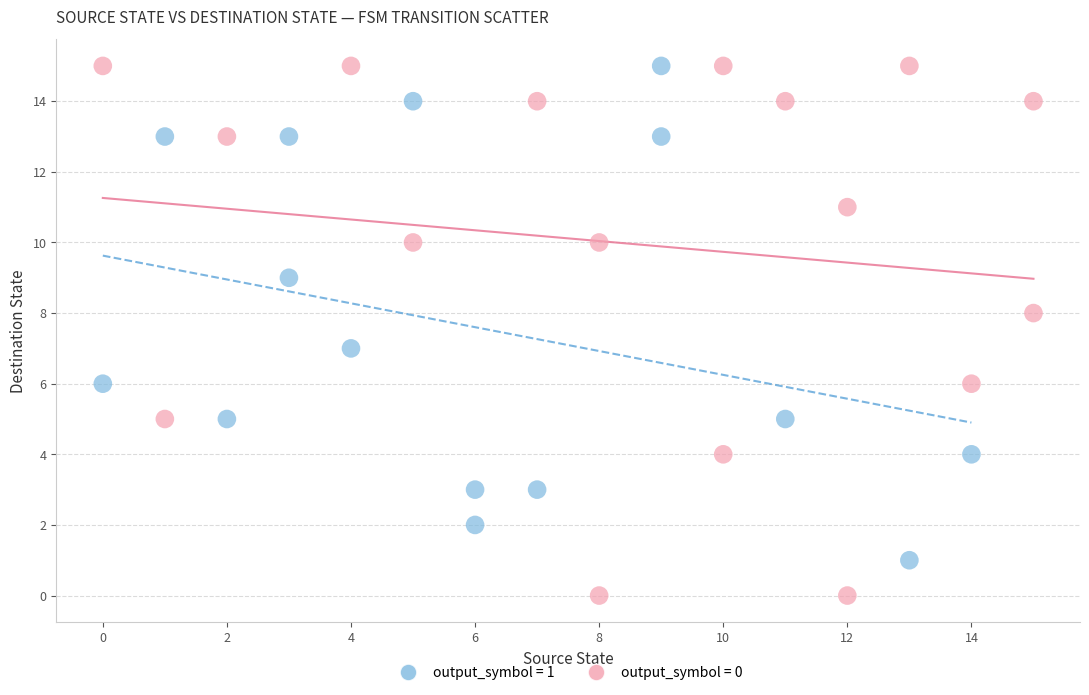

Which series contains the lowest Y value?

output_symbol = 0